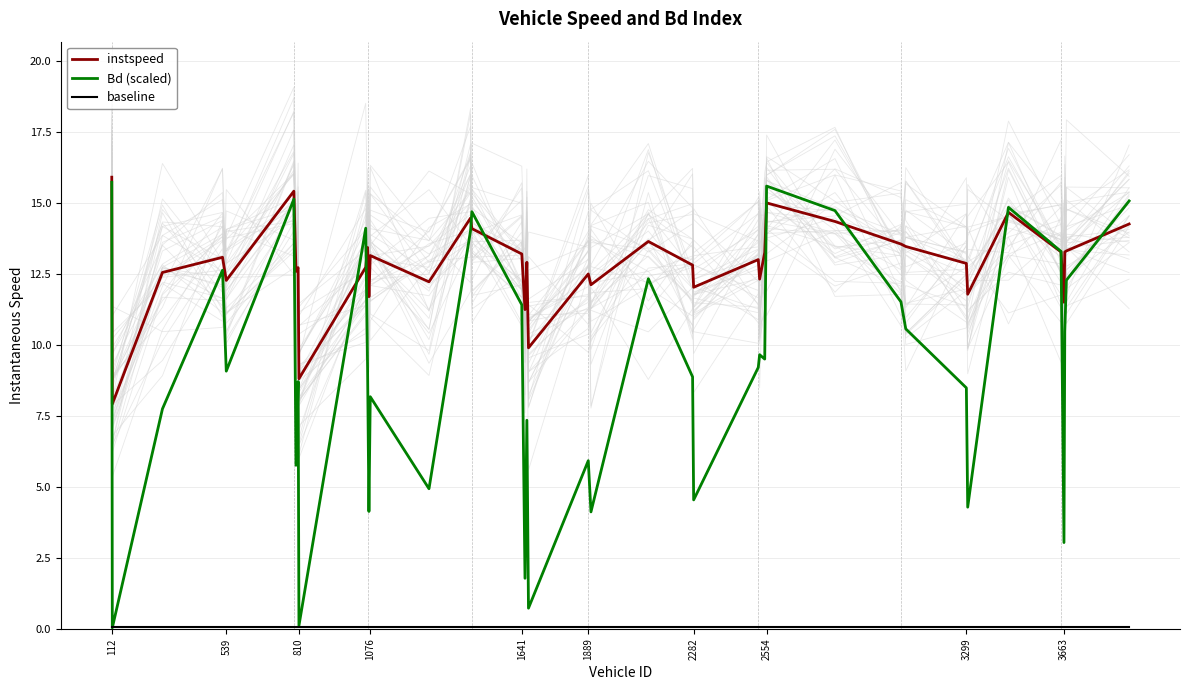

Where does the instspeed series first go above 13?

112